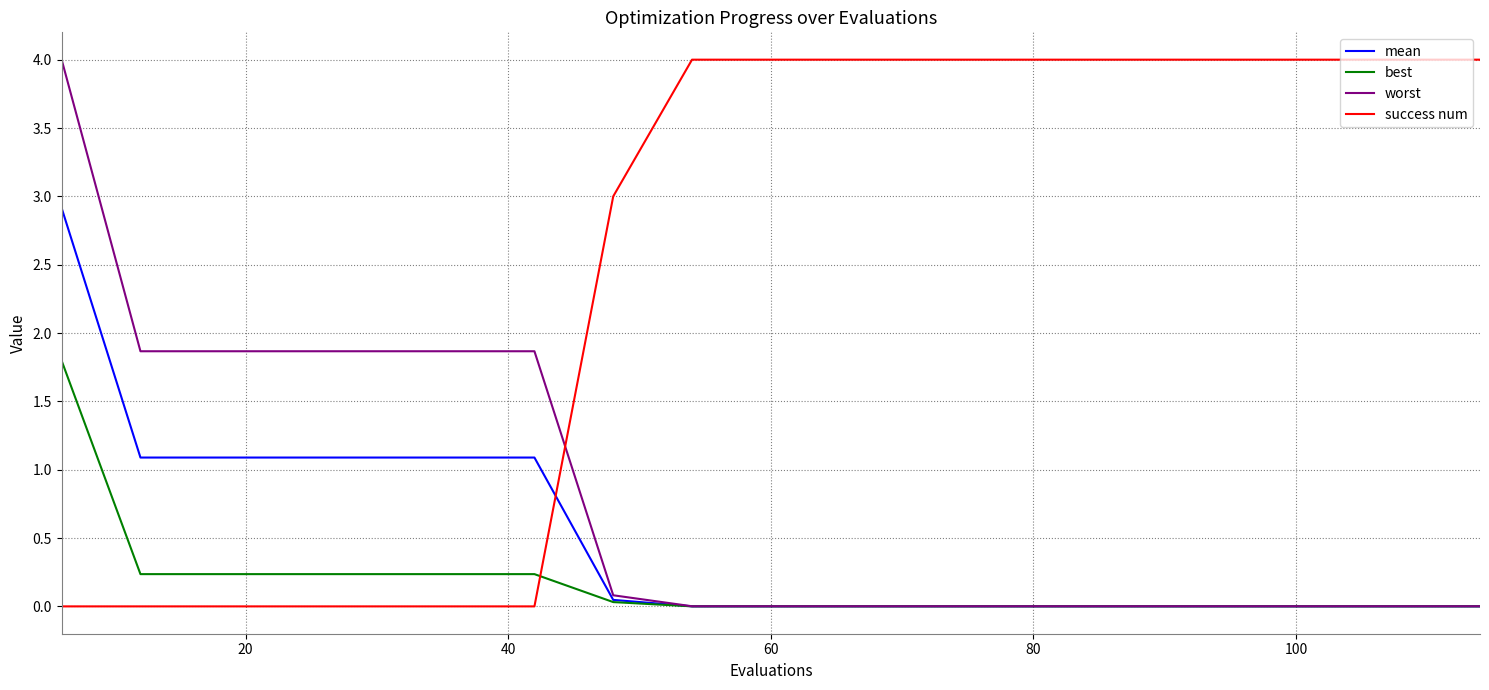

What is the greatest value displayed?

4.0